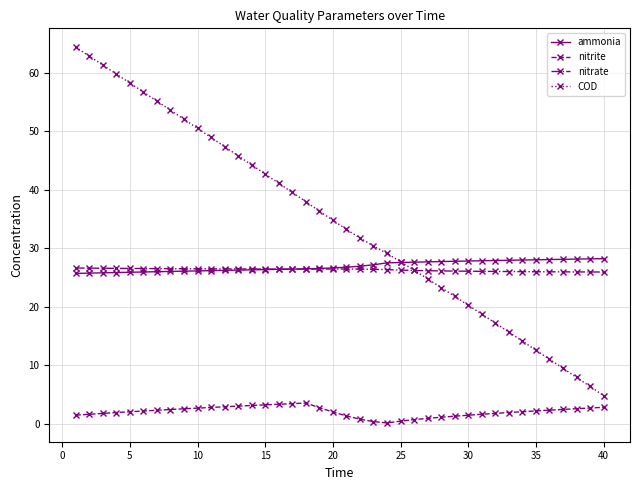

True or false: COD and nitrite cross at least once.

False